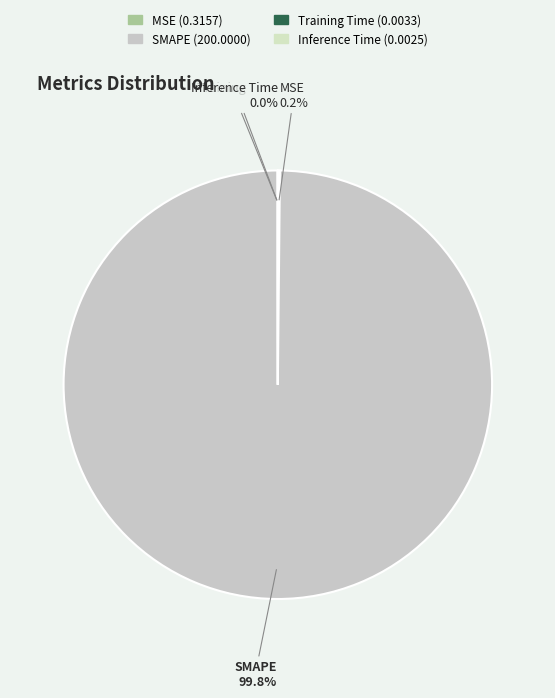

Is there any slice that represents more than half of the pie?

Yes